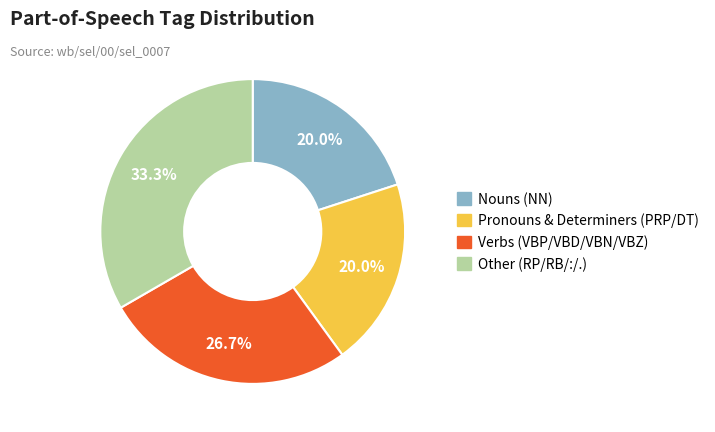

Is there a majority slice in this chart?

No